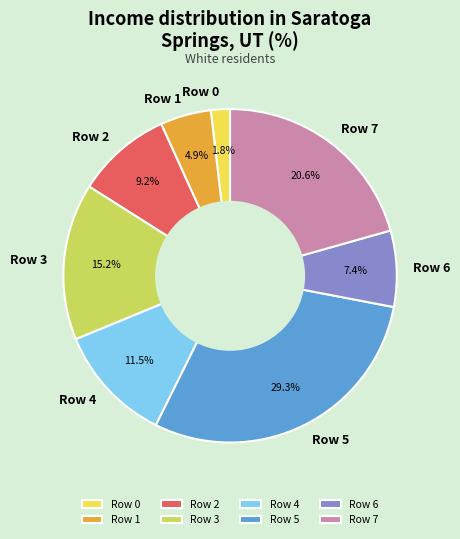

Is Row 0 the majority of the pie?

No